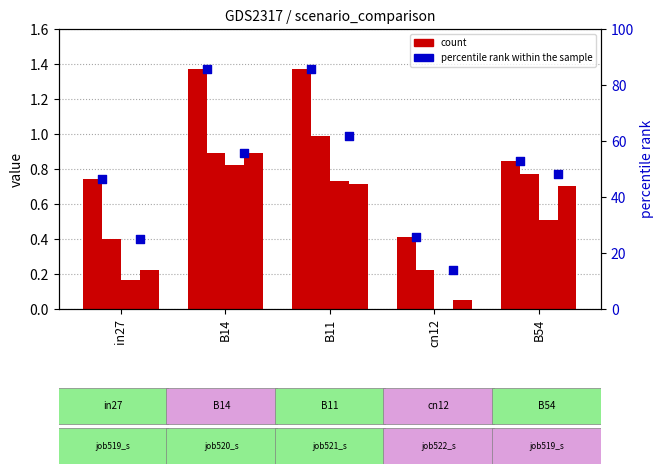

Which series has the largest total across all categories?

percentile rank (scenario3)